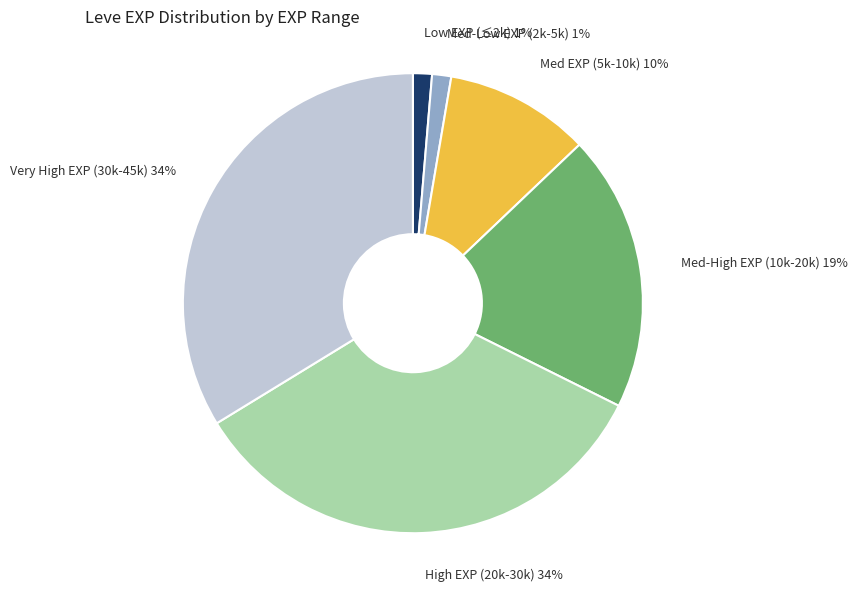

To the nearest percent, what portion does Med-Low EXP (2k-5k) 1% represent?

1%